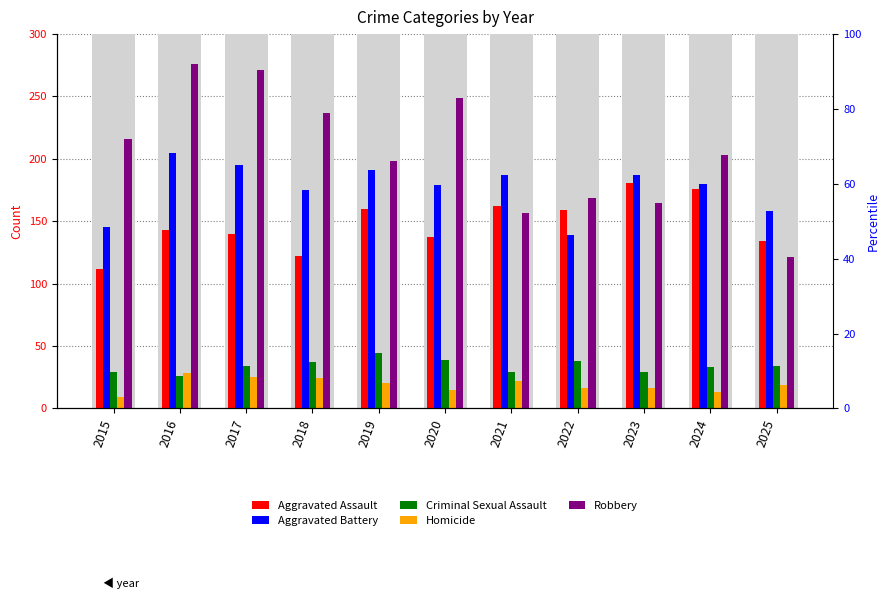

What is the minimum value for Robbery?

121